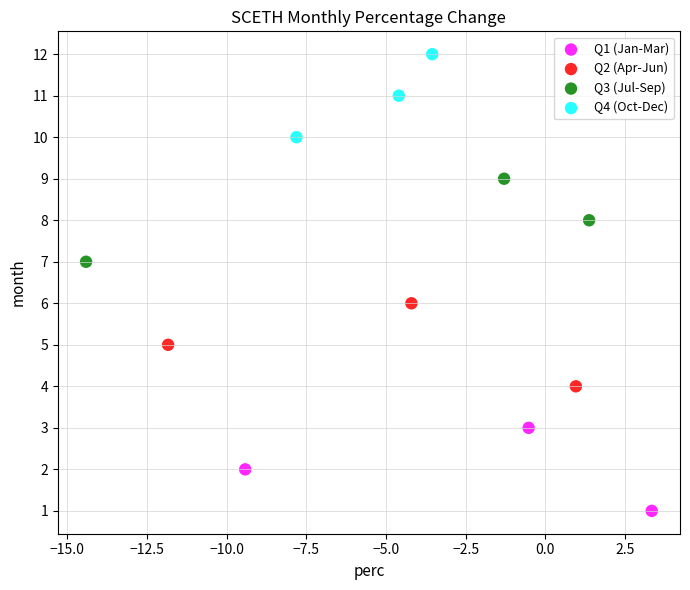

Which series contains the highest Y value?

Q4 (Oct-Dec)